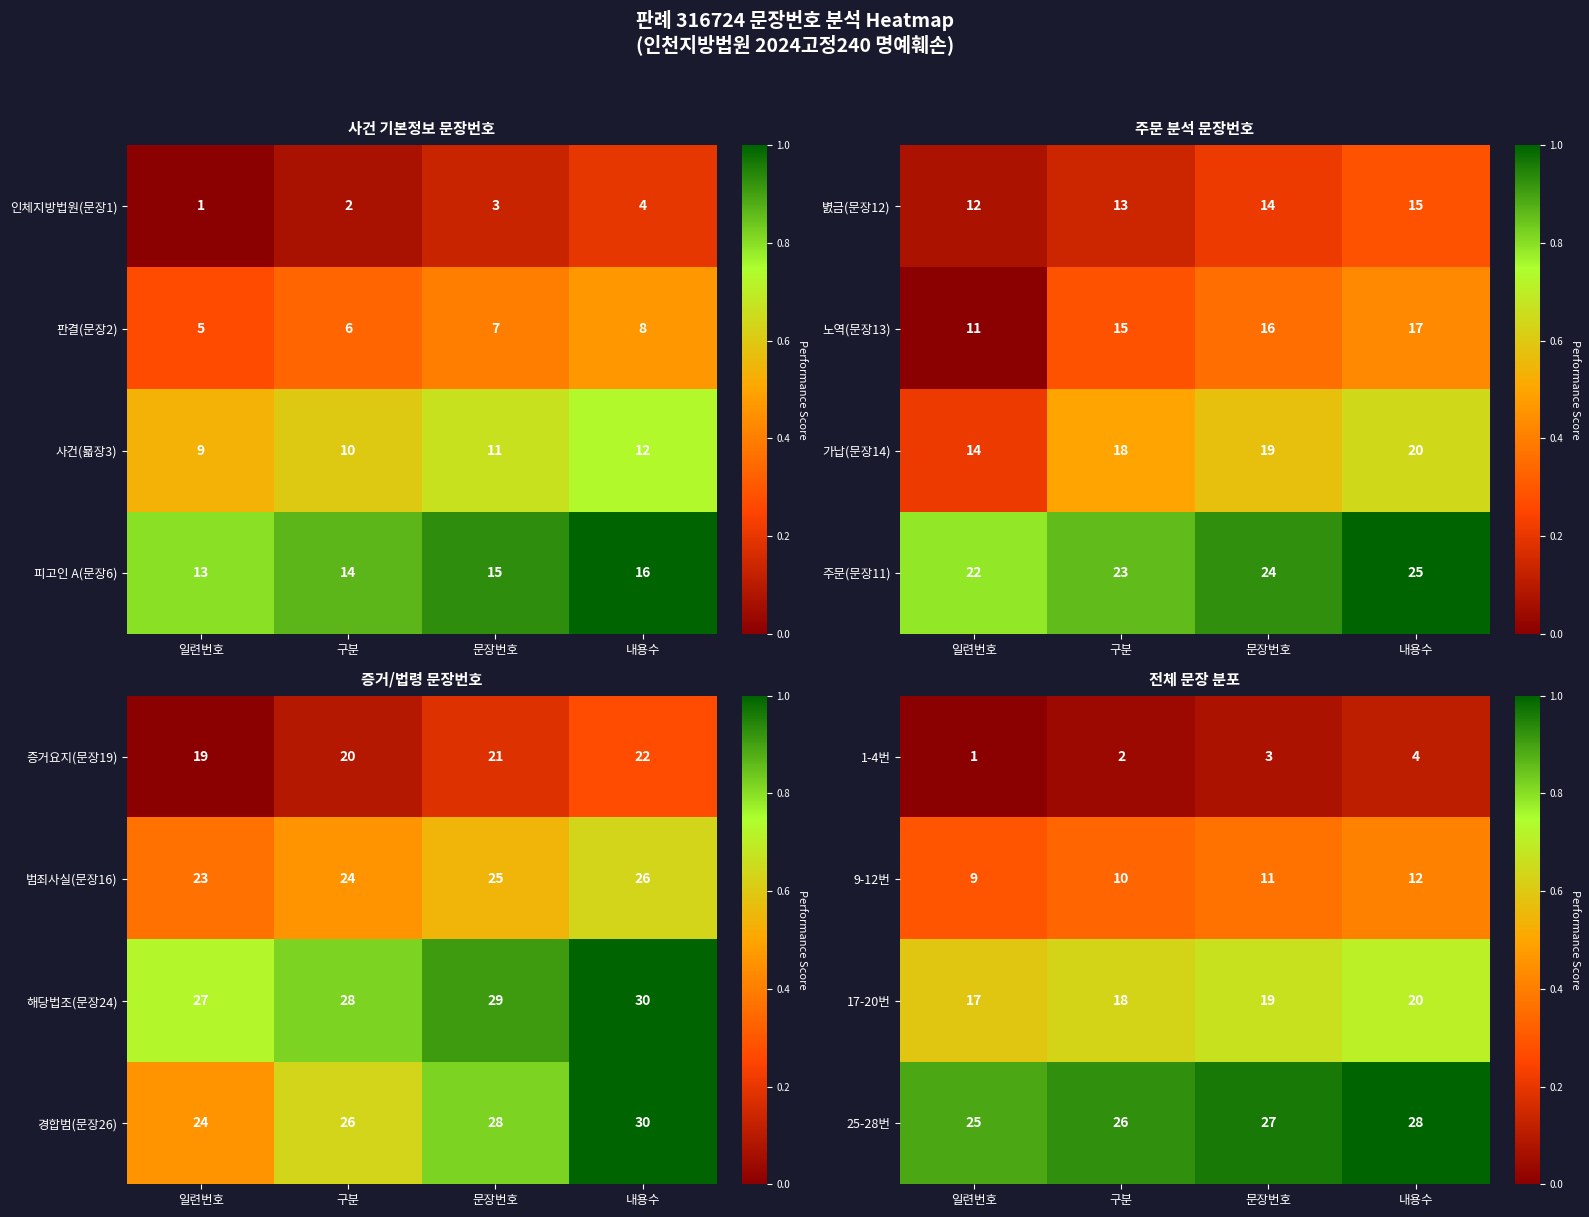

List the labels in order of 17-20번 value, smallest first.

일련번호, 구분, 문장번호, 내용수